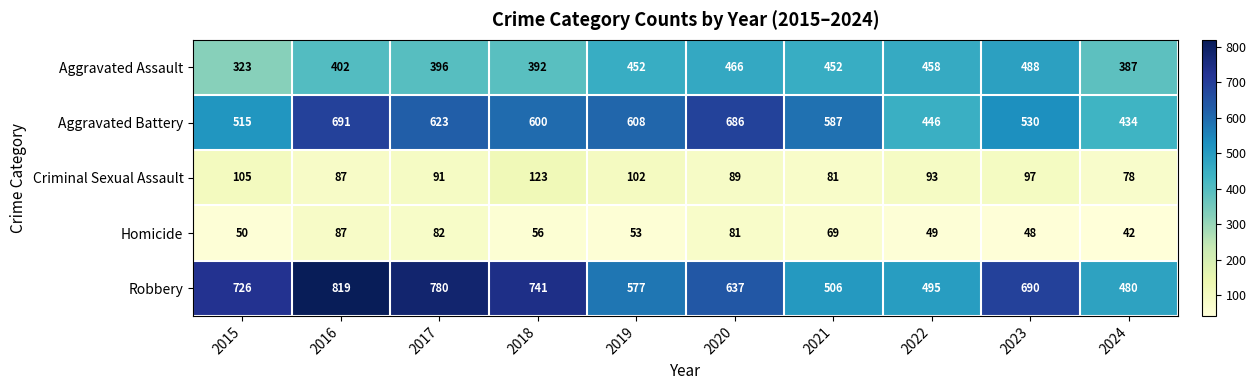

What is the highest value of the Criminal Sexual Assault series?

123